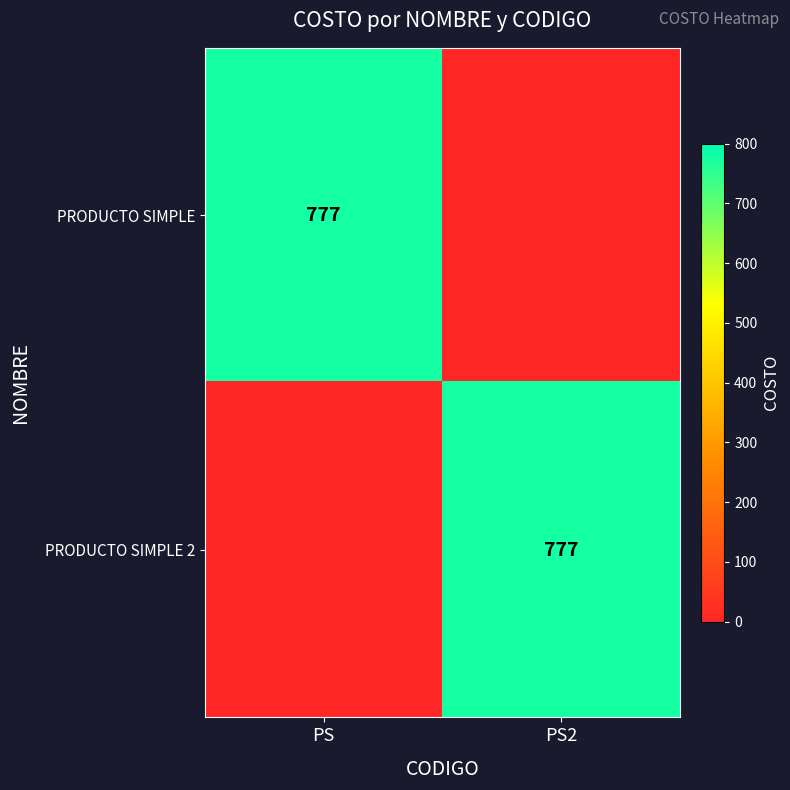

At which category is the sum across all series the highest?

PS